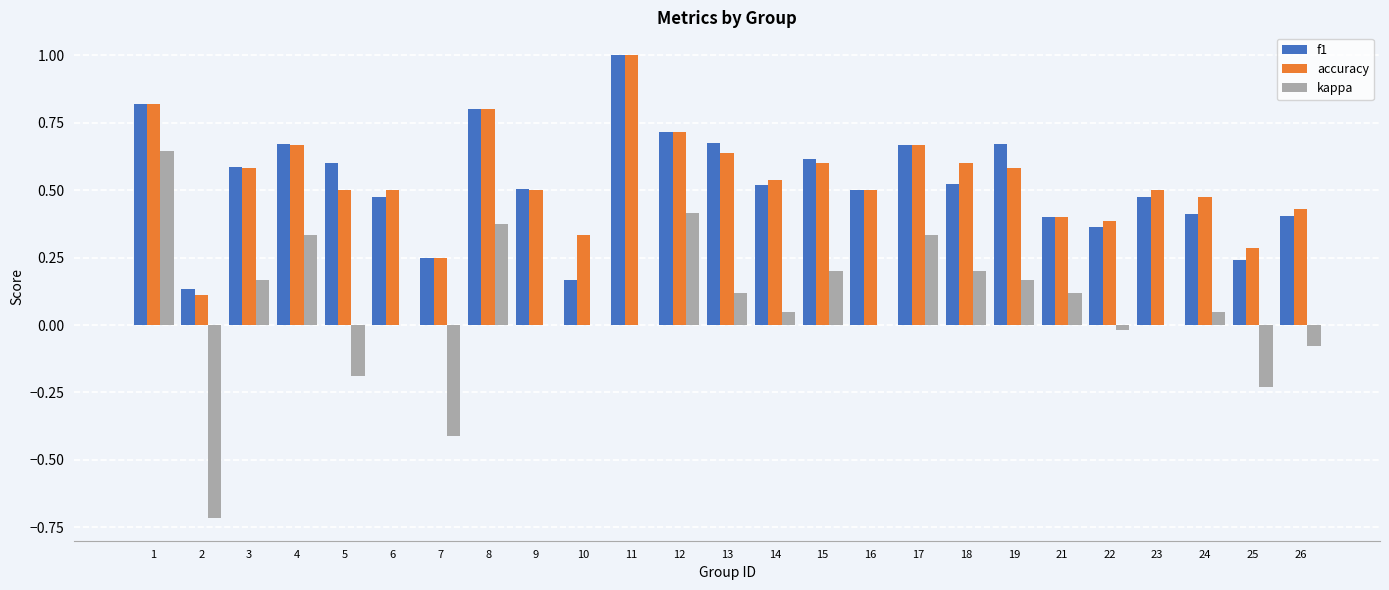

What is the maximum value shown in the chart?

1.0